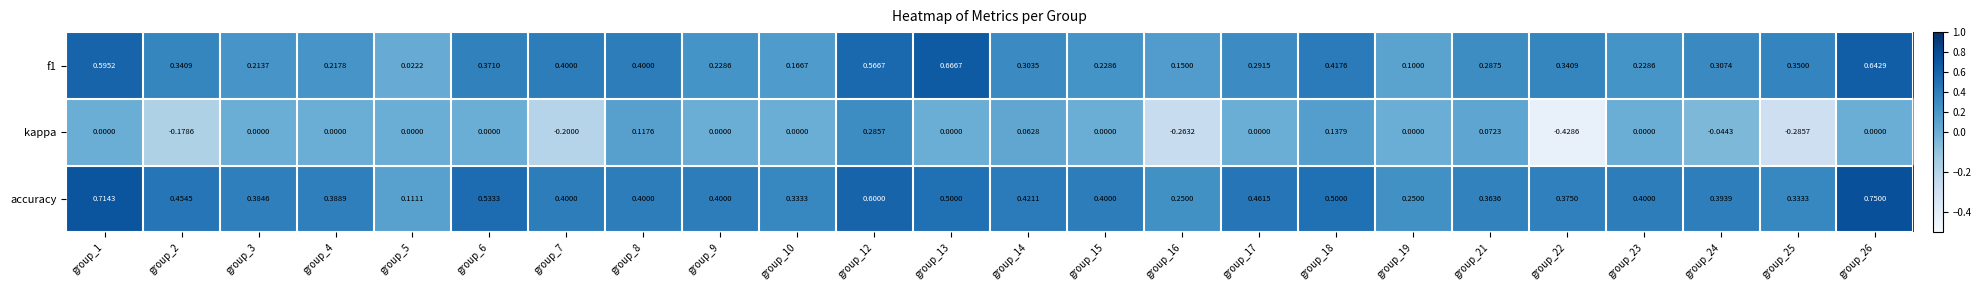

Which series has the largest range (max minus min)?

kappa